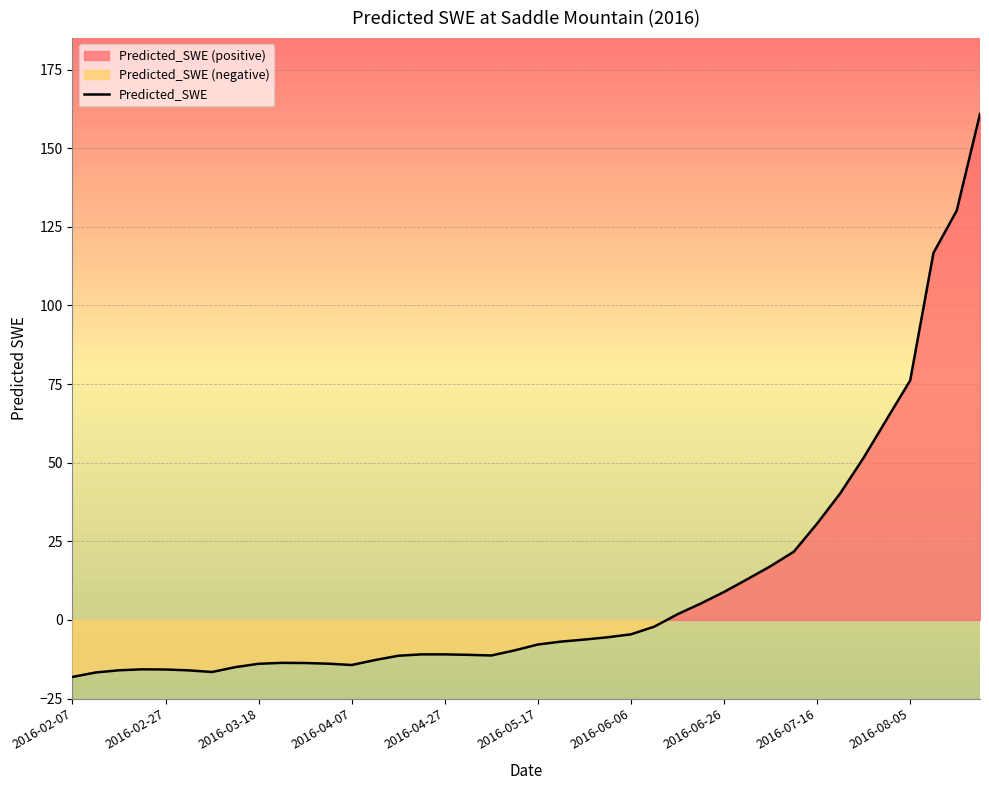

What is the greatest value displayed?

160.9